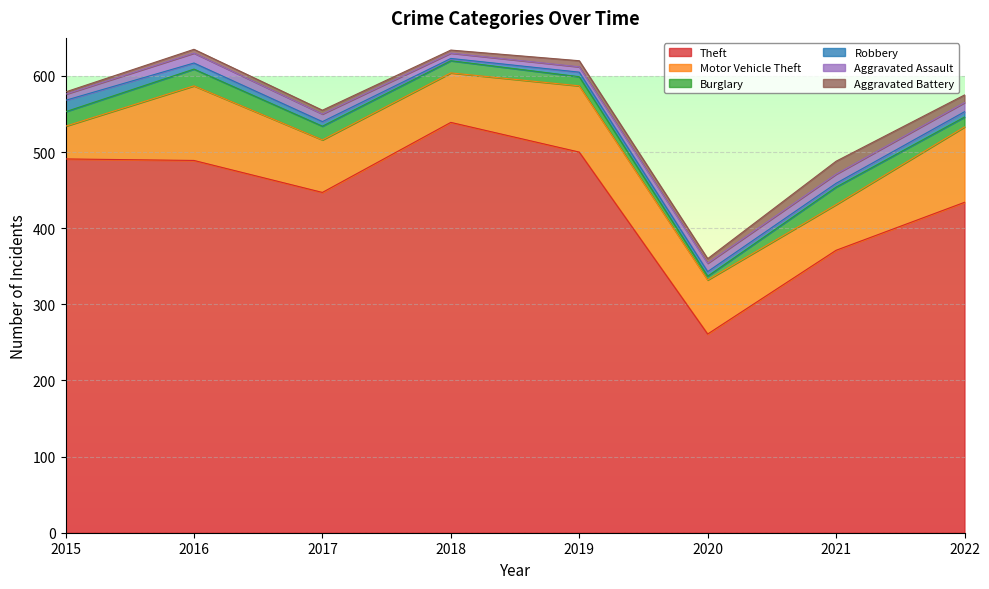

True or false: Aggravated Battery has more than 2 points higher than both neighbors.

False